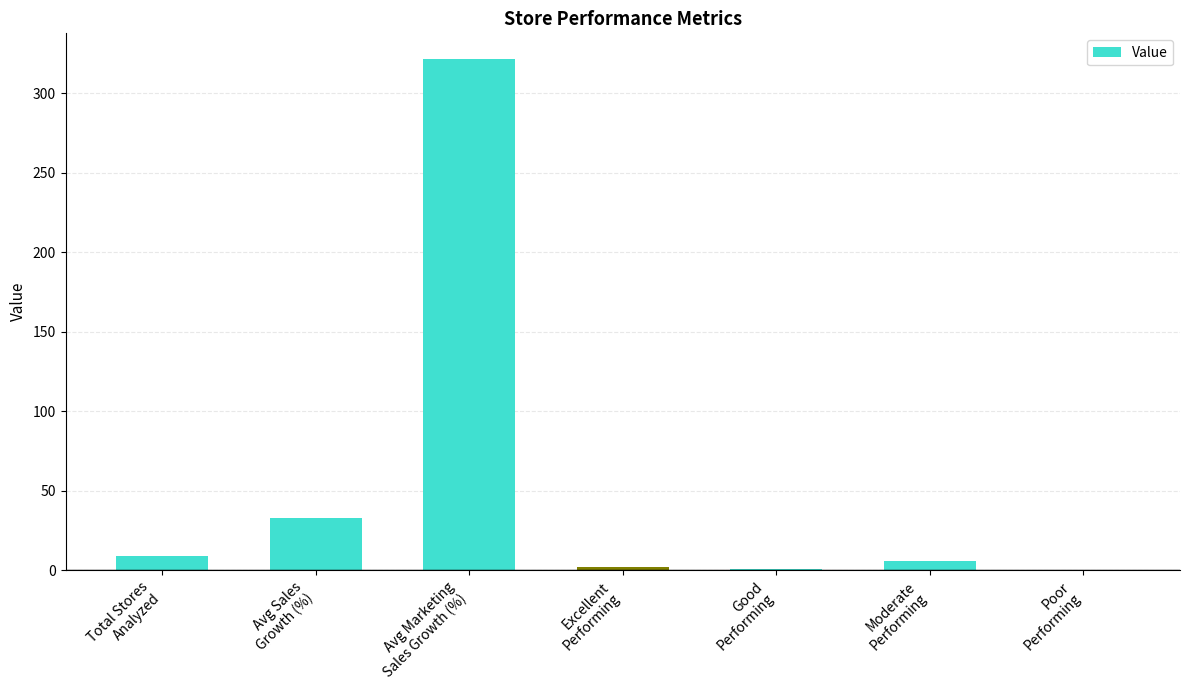

What is the maximum value shown in the chart?

321.5